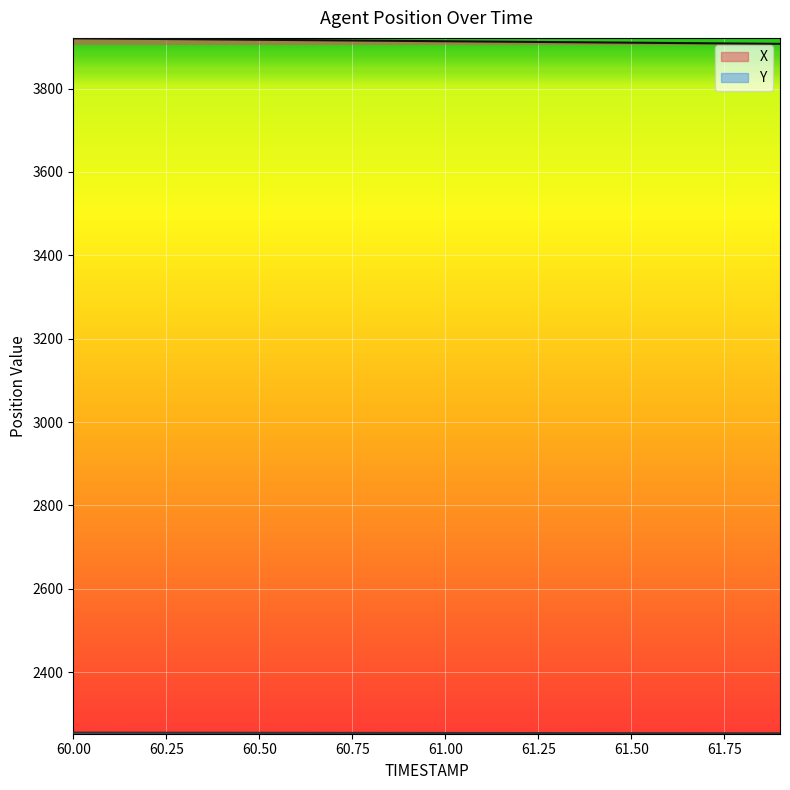

What is the greatest value displayed?

3920.7